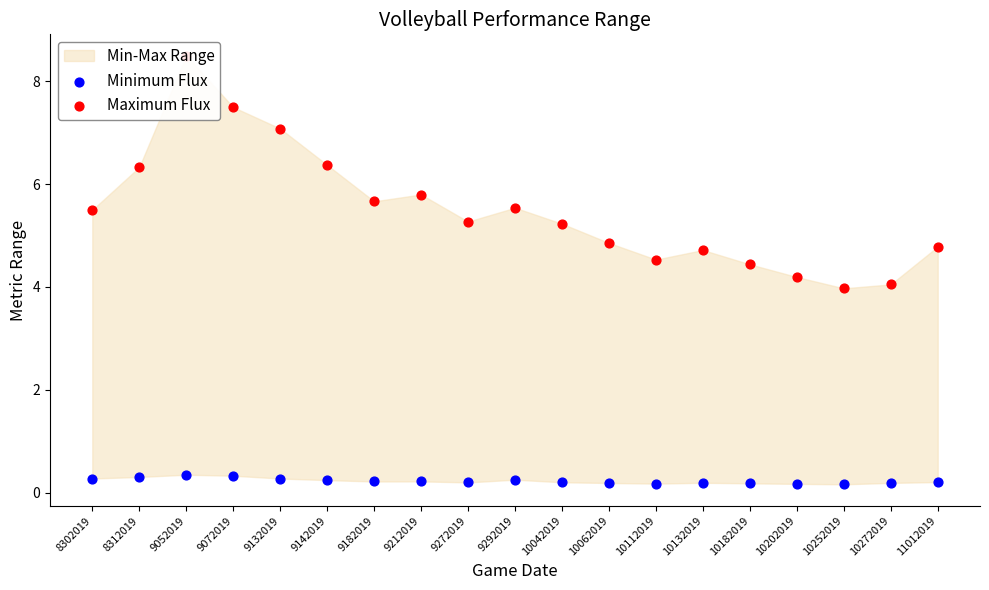

Which series has the largest total across all categories?

Maximum Flux